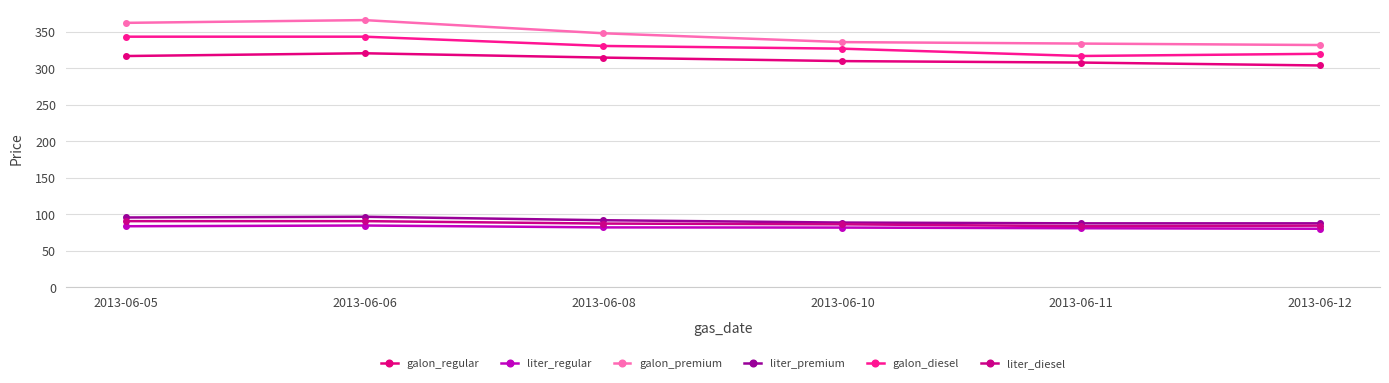

Count the number of data series in this chart.

6